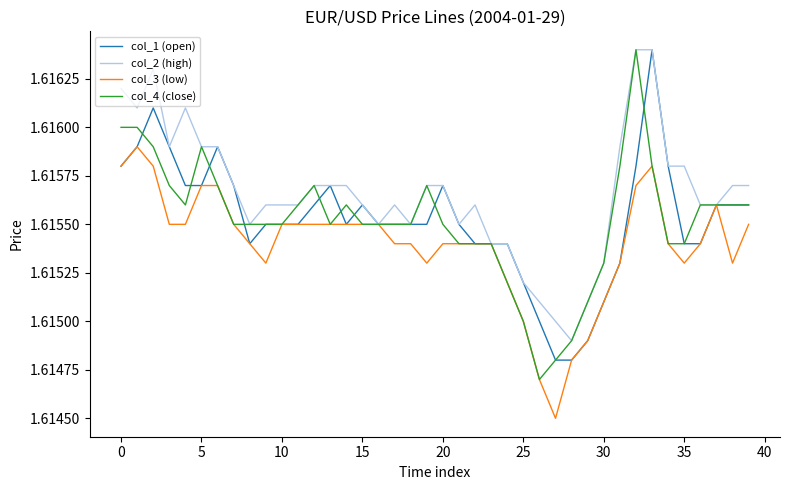

True or false: col_1 (open) and col_4 (close) cross at least once.

True